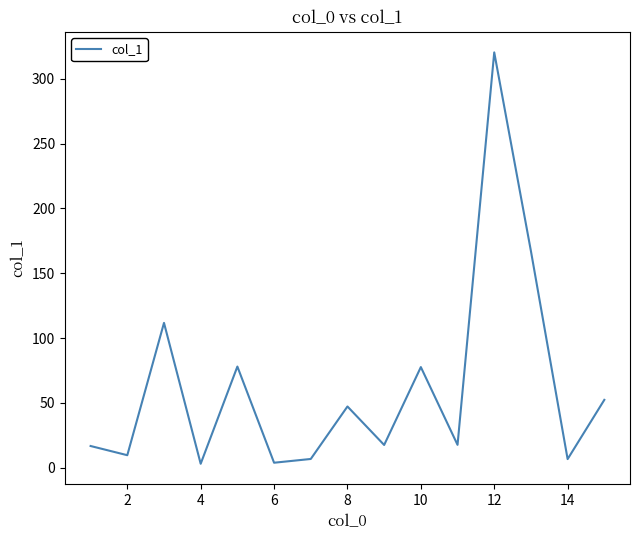

What is the maximum value shown in the chart?

320.4